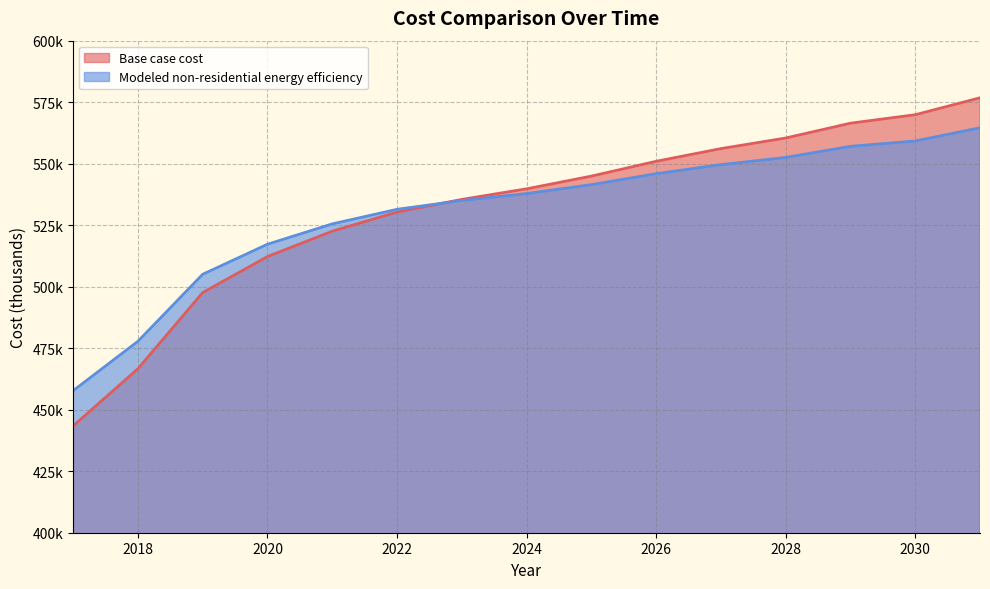

List the labels in order of Base case cost value, largest first.

2031, 2030, 2029, 2028, 2027, 2026, 2025, 2024, 2023, 2022, 2021, 2020, 2019, 2018, 2017